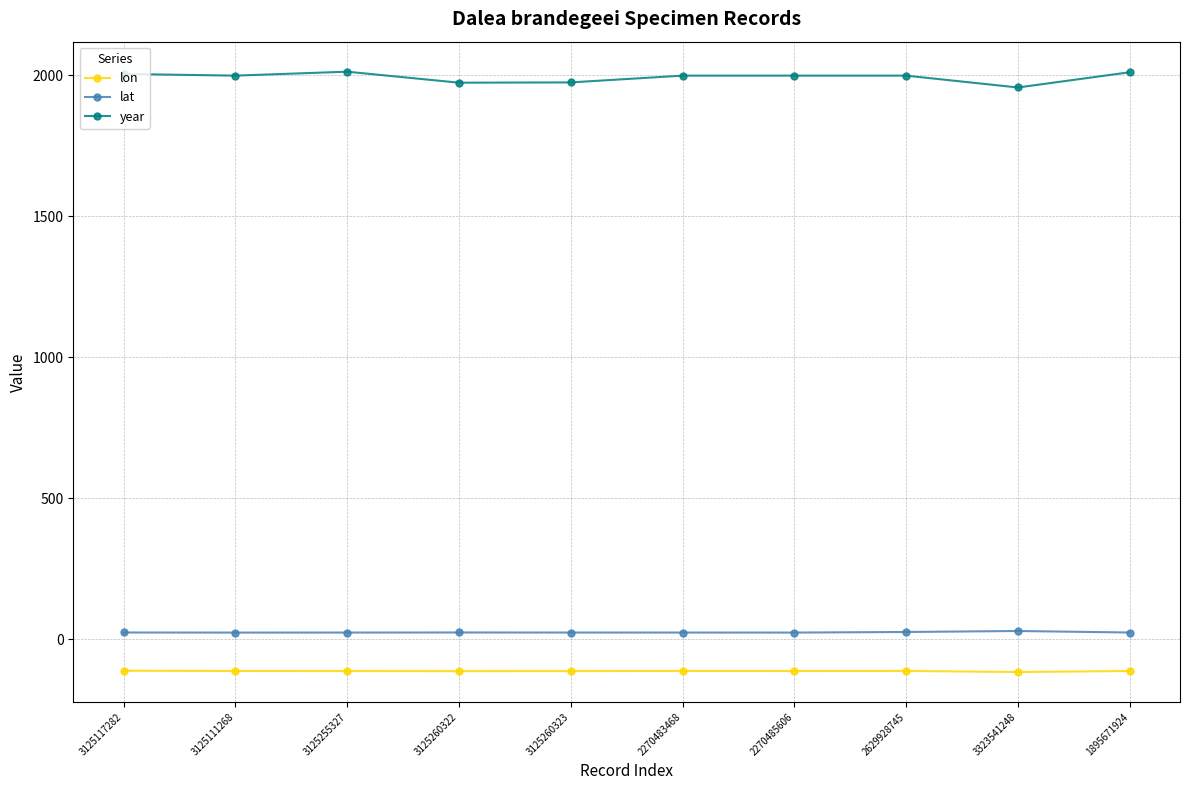

At which label does year first exceed 1998?

3125117282